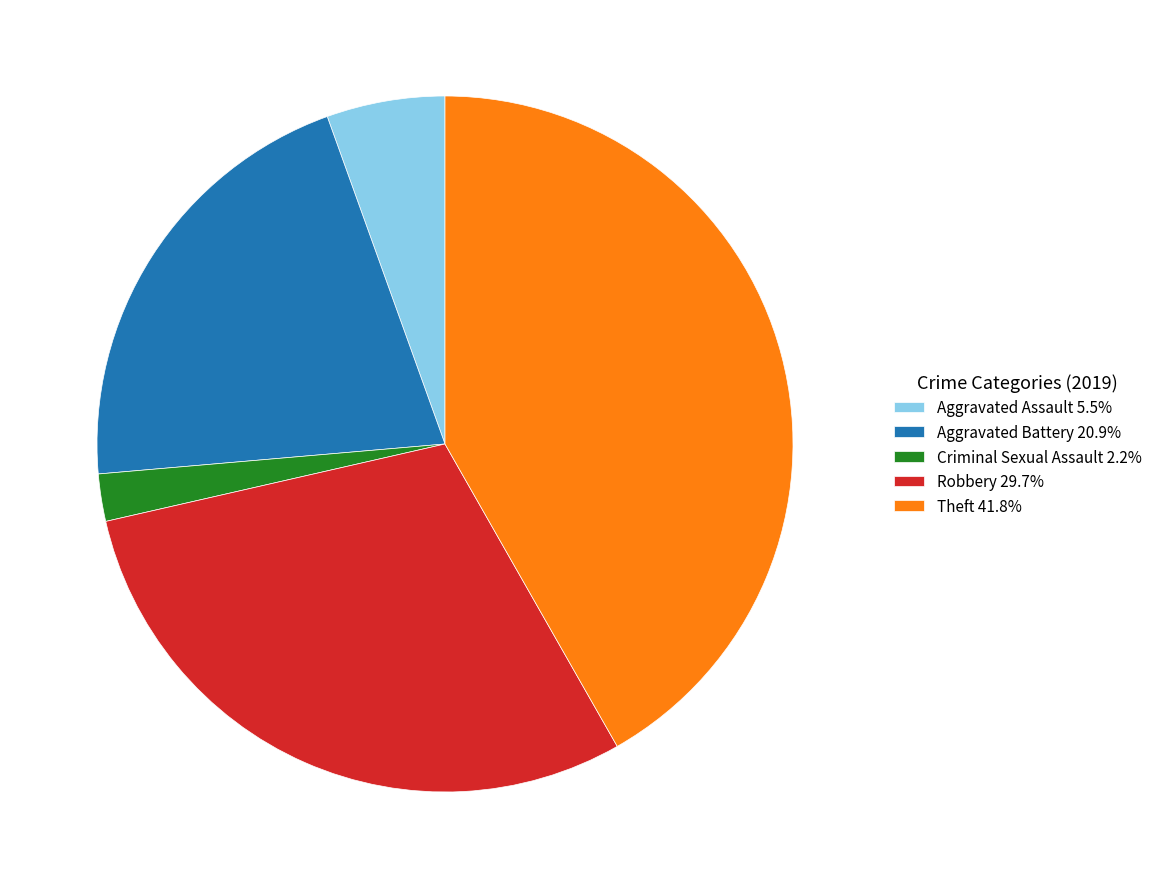

Is the sum of Criminal Sexual Assault 2.2% and Theft 41.8% greater than half?

No